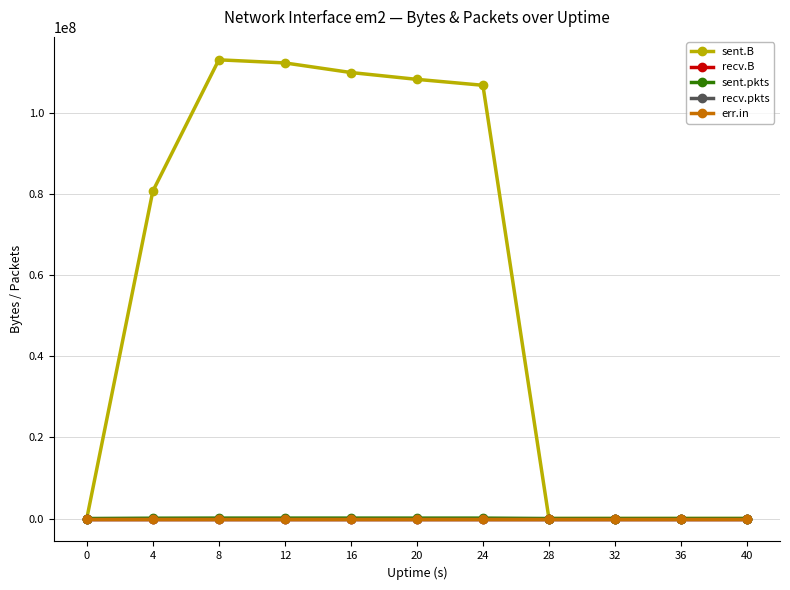

At which category is the sum across all series the highest?

8